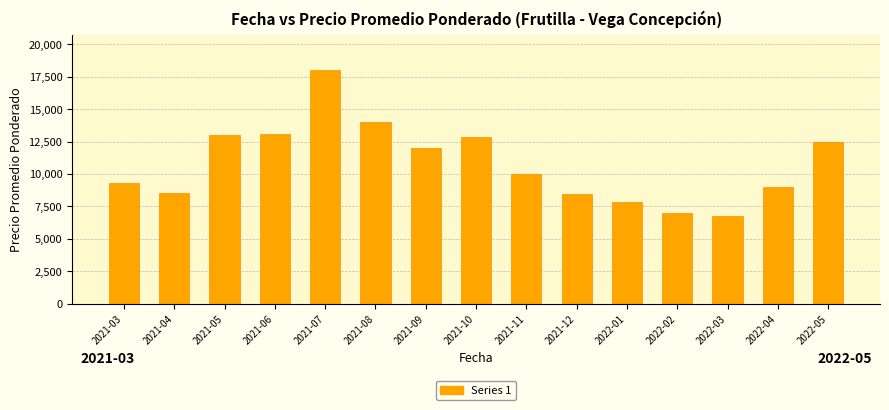

Read the value at 2022-01.

7871